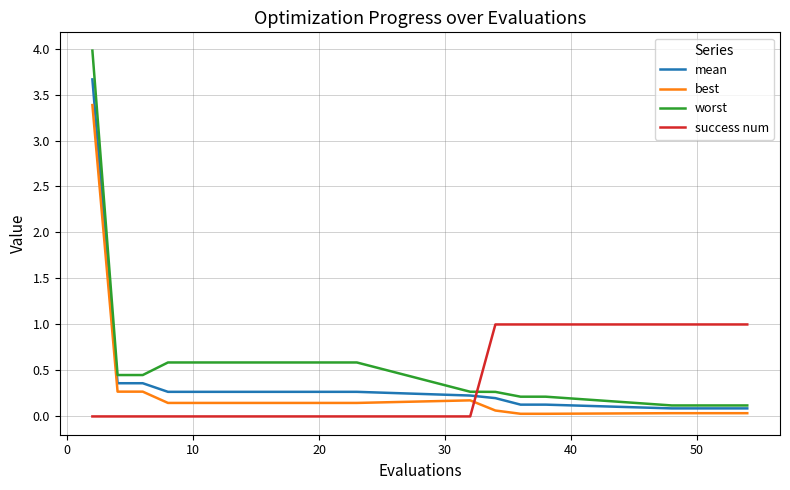

Which series has the largest total across all categories?

worst